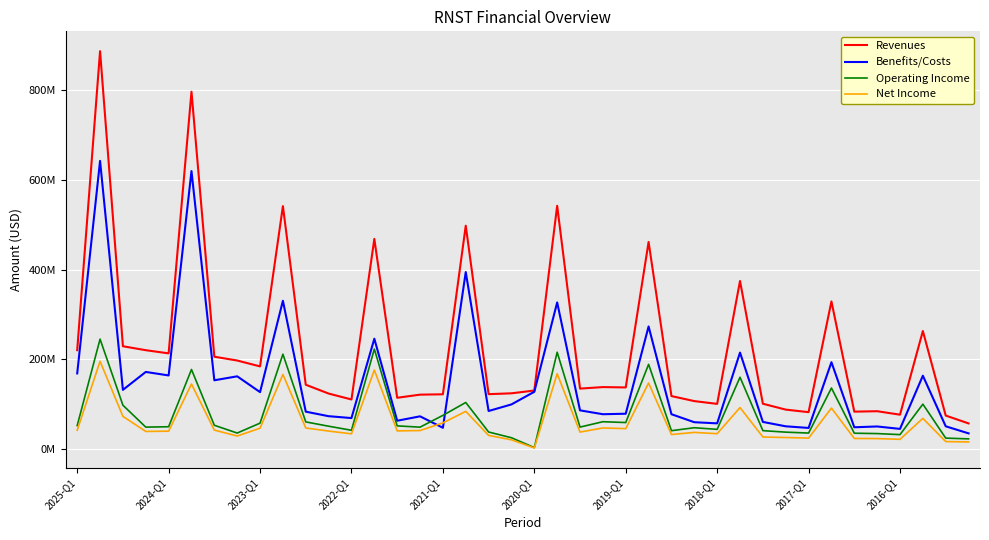

Is this an area chart (filled region under the line)?

No